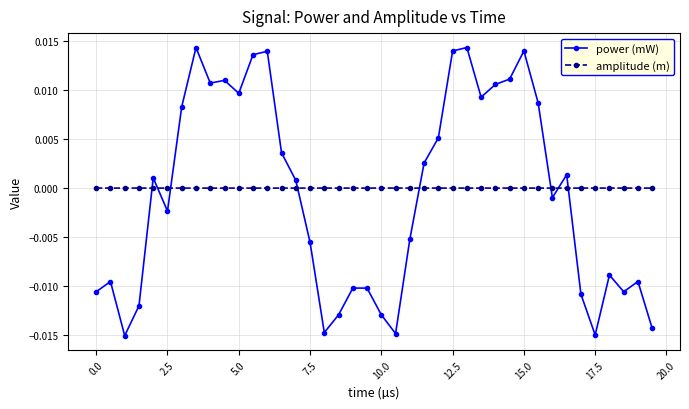

Is this an area chart (filled region under the line)?

No